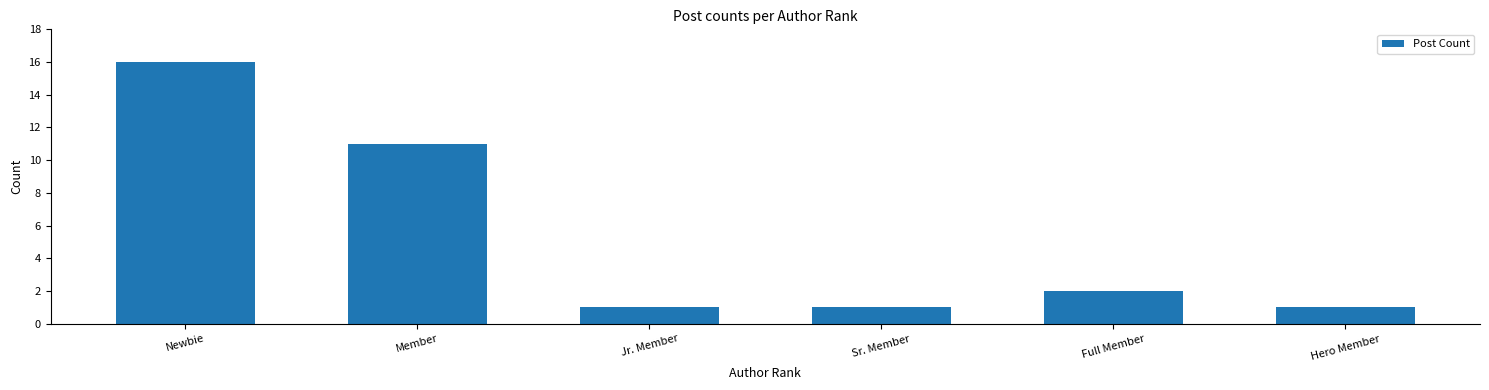

What is the label of the 6th bar from the right?

Newbie